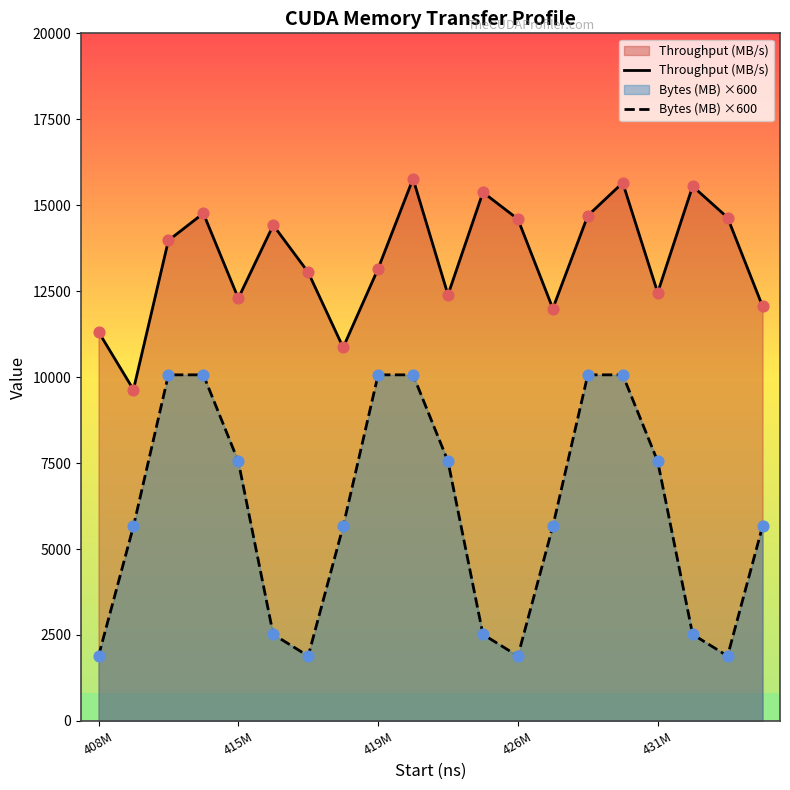

What is the total value across all series at 17?

18068.9